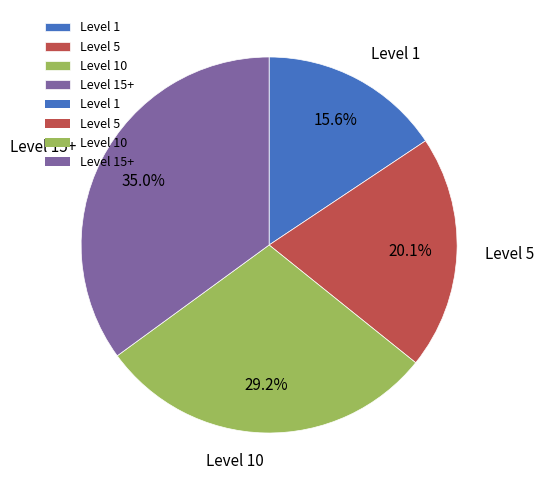

How many slices are in this pie chart?

4